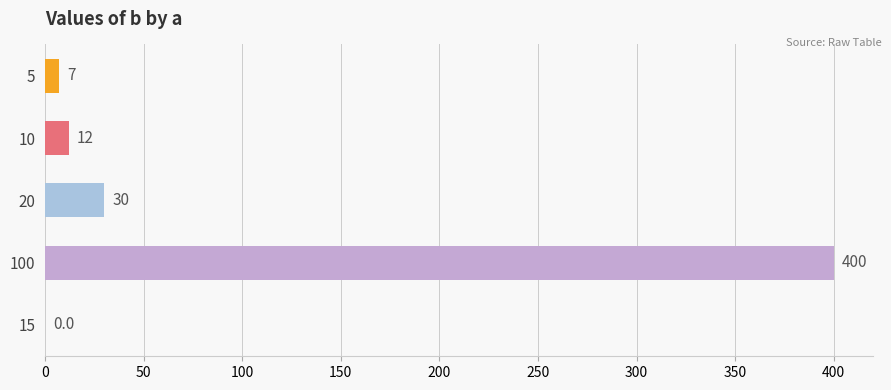

The chart shows a value of 400 at 100. True or false?

True